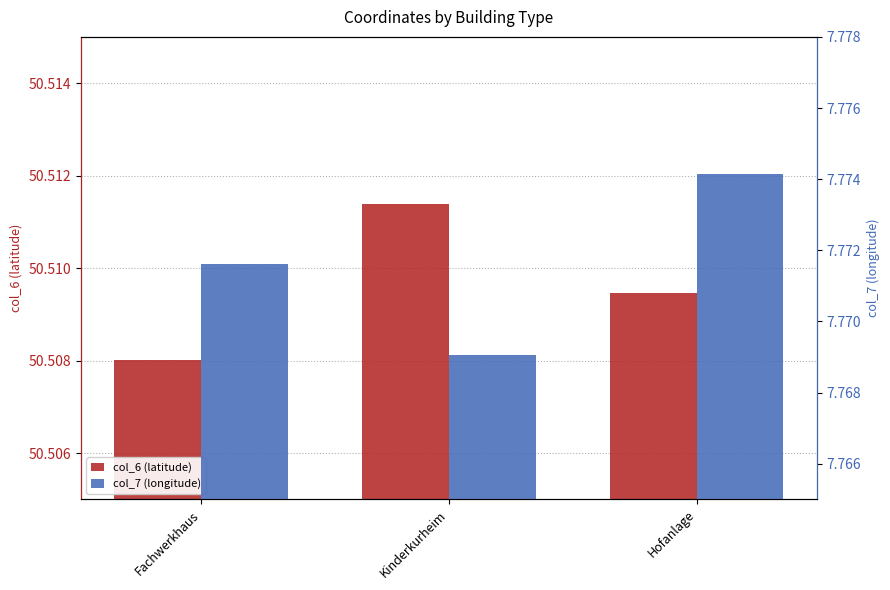

Reading left to right, transcribe all the data shown in this chart.

col_6 (latitude): 50.5	50.5	50.5
col_7 (longitude): 7.8	7.8	7.8